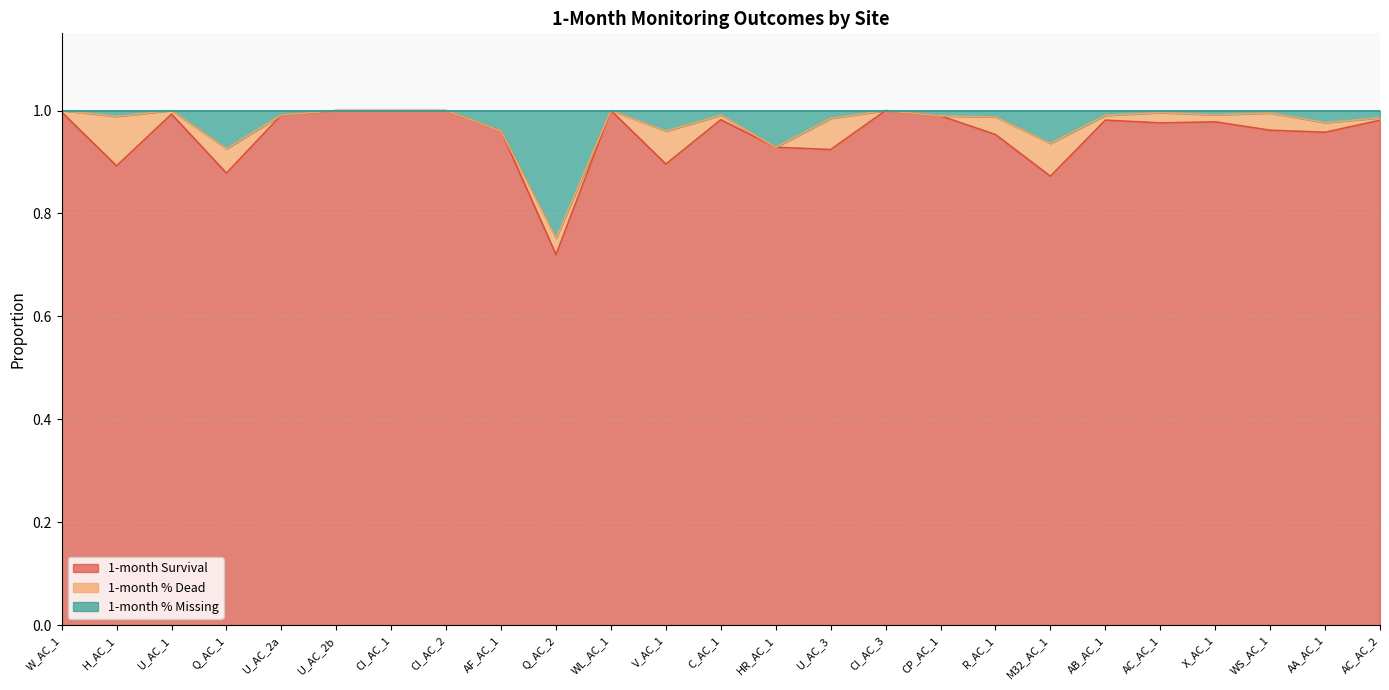

Which series has the widest spread of values?

1-month Survival